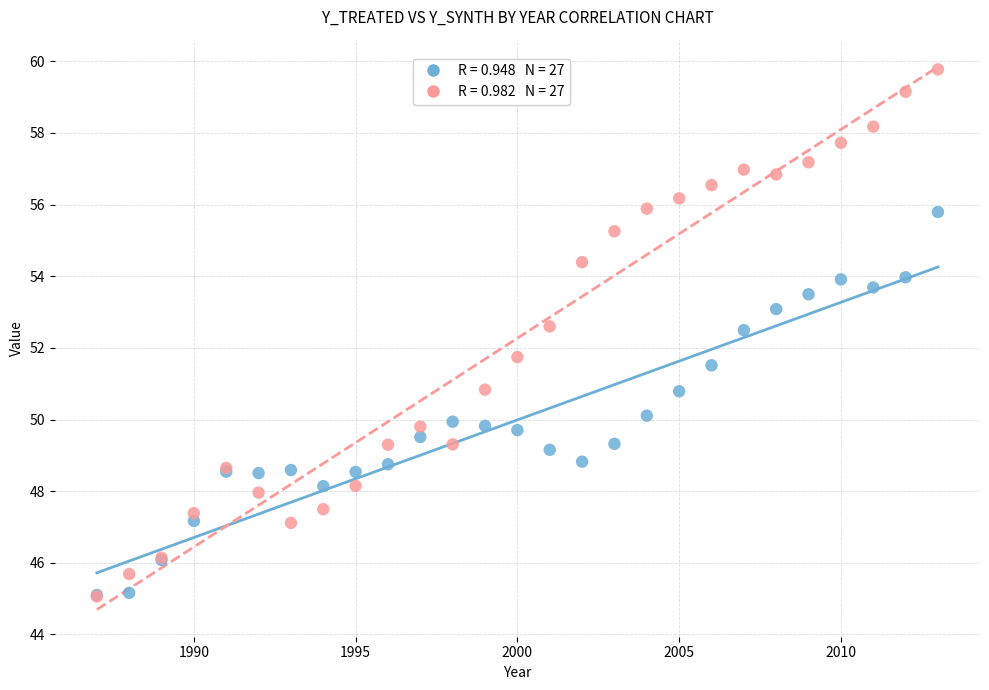

Across all series, what Y value is closest to 52?

51.7